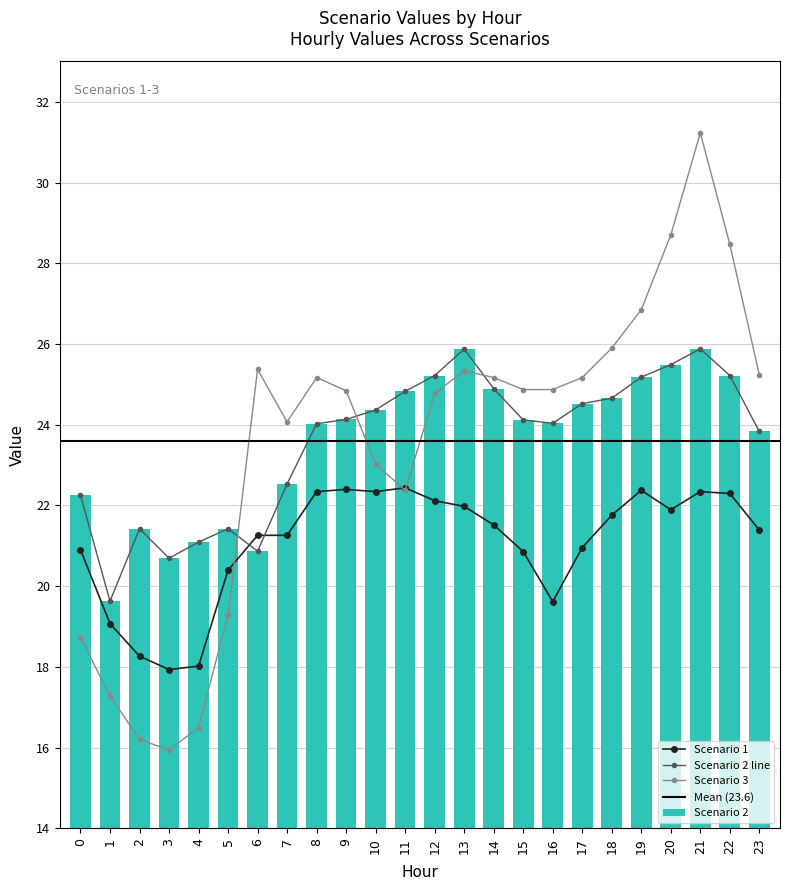

What is the difference between the highest and lowest values at 1?

2.3